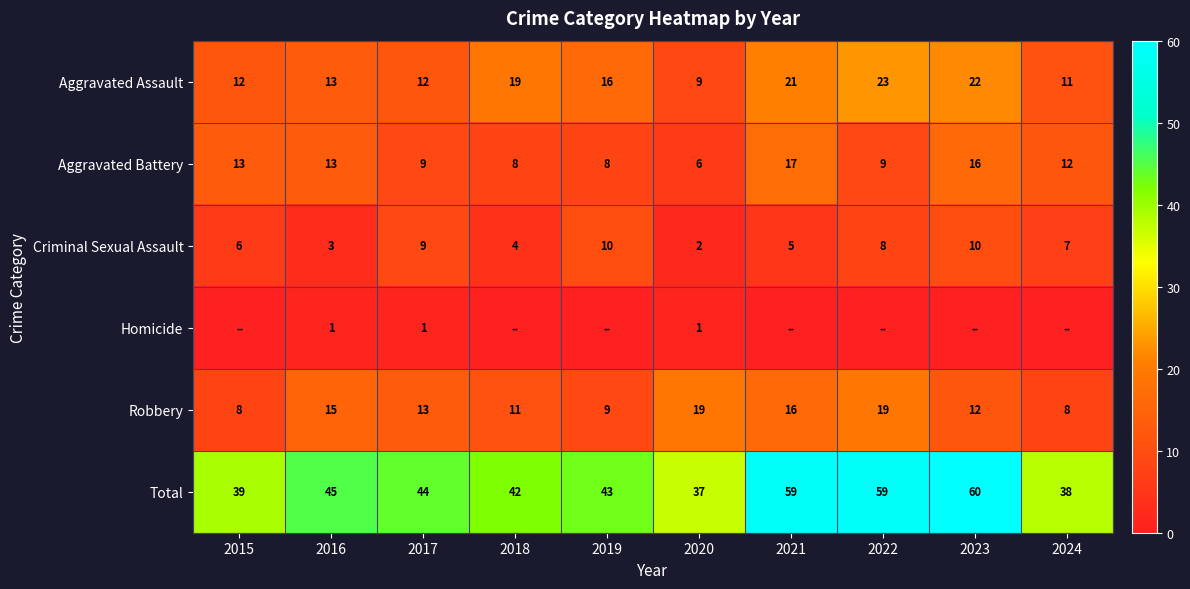

Which category has the highest value across all series?

2023